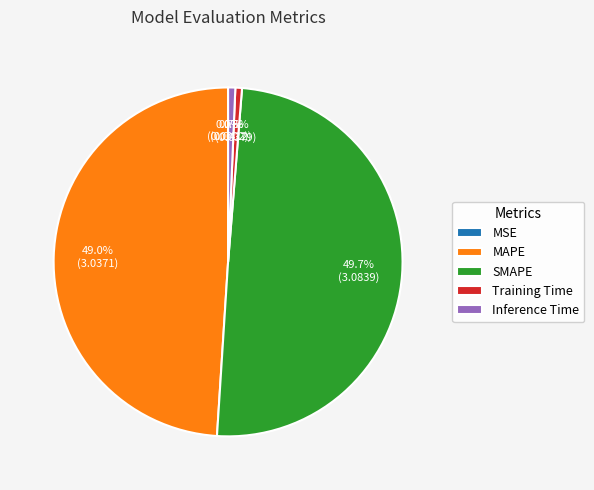

Is Inference Time the majority of the pie?

No